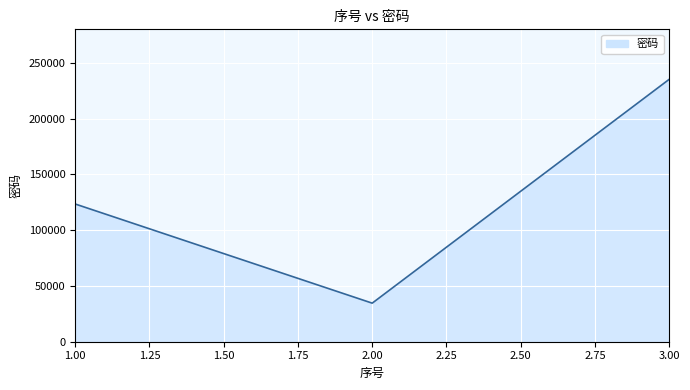

Reading left to right, list all the values displayed in this chart.

123456	34567	235234